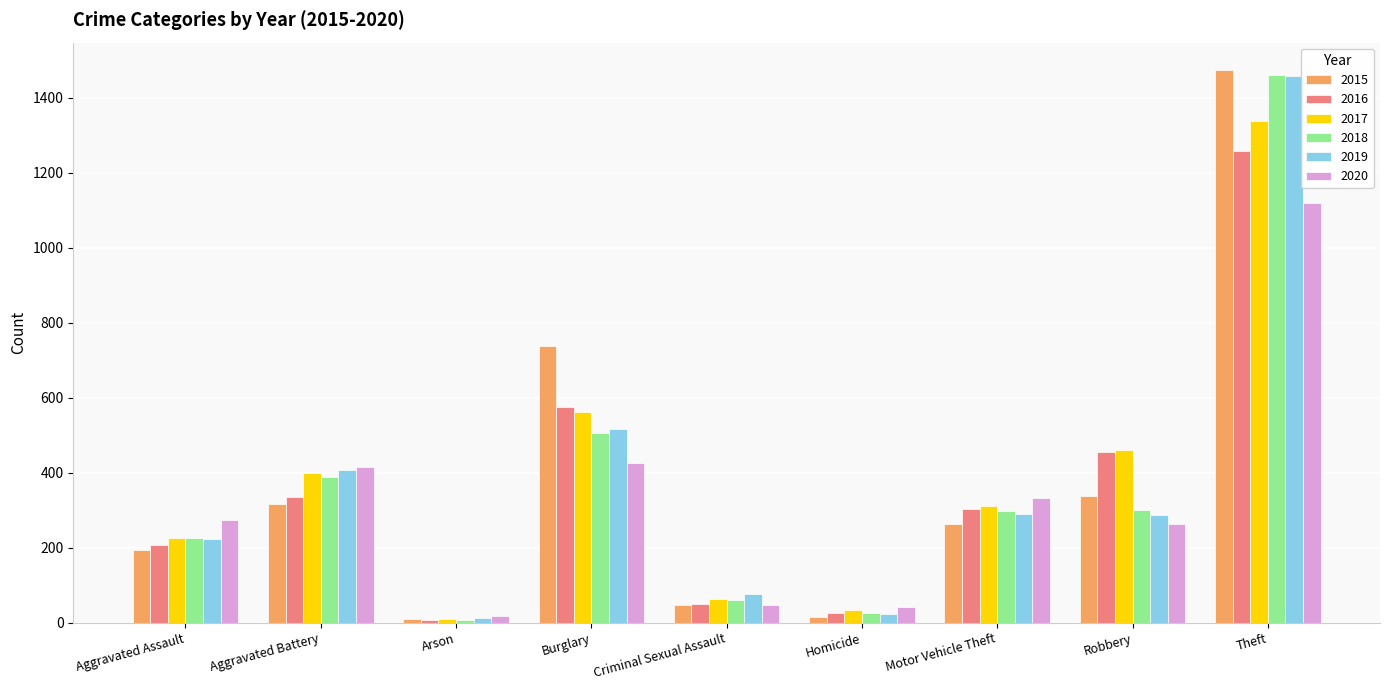

The value of 2015 at Robbery is 98. True or false?

False